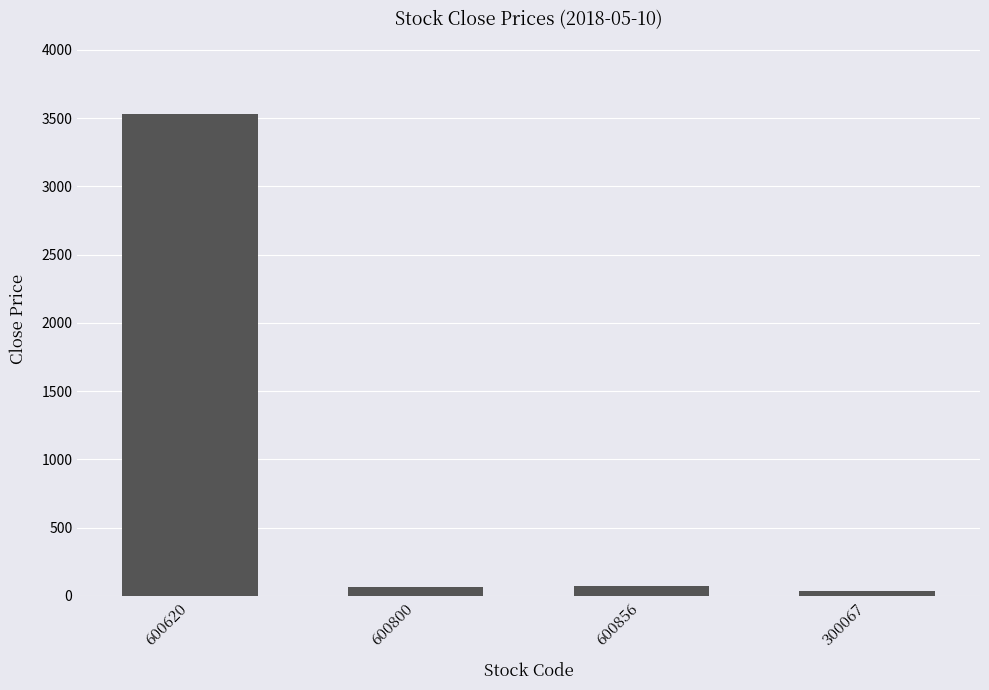

Where does the data first go above 69?

600620